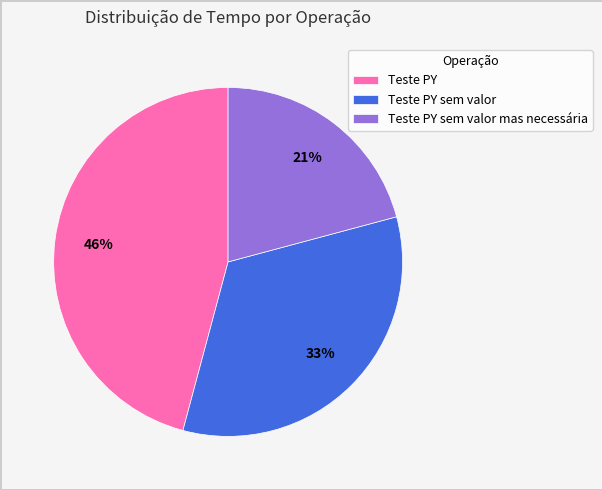

What is the ratio of the value at Teste PY sem valor to the value at Teste PY?

0.7